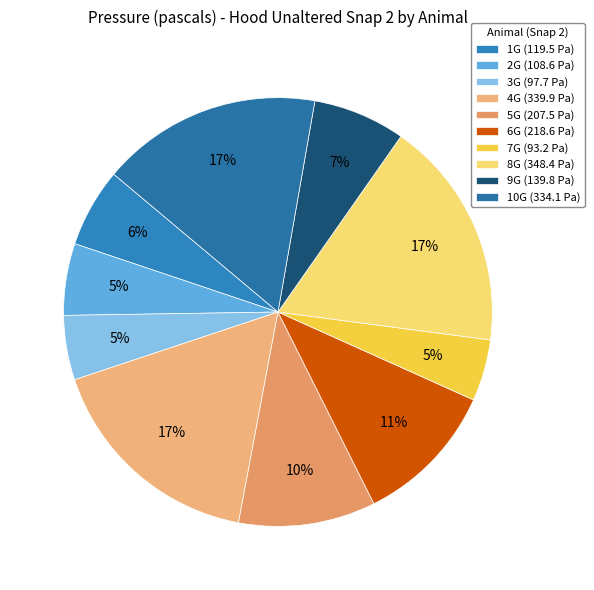

What percentage is the 8G slice, to the nearest percent?

17%